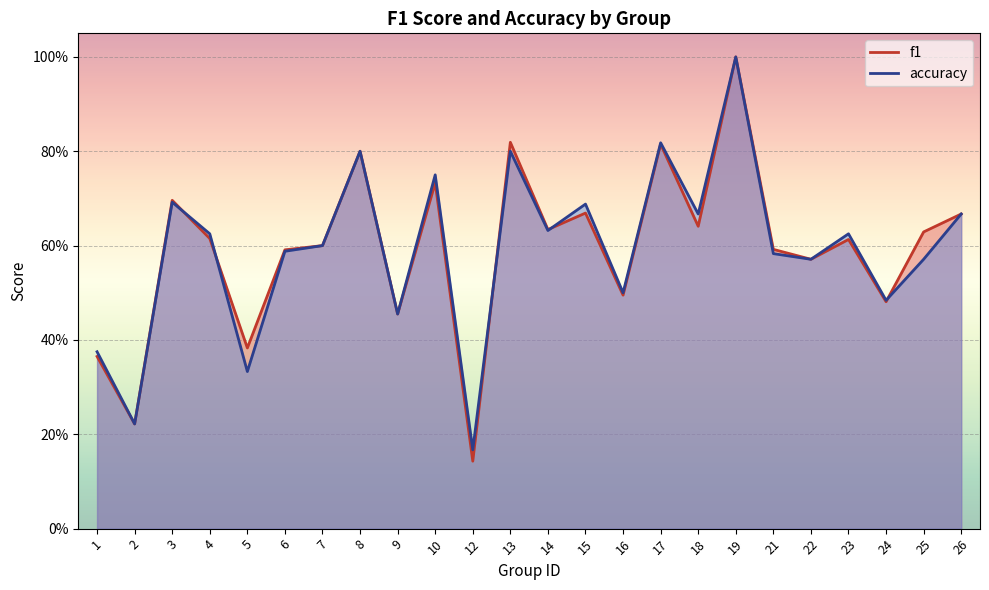

Reading right to left, transcribe all the data shown in this chart.

f1: 26=0.7	25=0.6	24=0.5	23=0.6	22=0.6	21=0.6	19=1.0	18=0.6	17=0.8	16=0.5	15=0.7	14=0.6	13=0.8	12=0.1	10=0.7	9=0.5	8=0.8	7=0.6	6=0.6	5=0.4	4=0.6	3=0.7	2=0.2	1=0.4
accuracy: 26=0.7	25=0.6	24=0.5	23=0.6	22=0.6	21=0.6	19=1.0	18=0.7	17=0.8	16=0.5	15=0.7	14=0.6	13=0.8	12=0.2	10=0.8	9=0.5	8=0.8	7=0.6	6=0.6	5=0.3	4=0.6	3=0.7	2=0.2	1=0.4